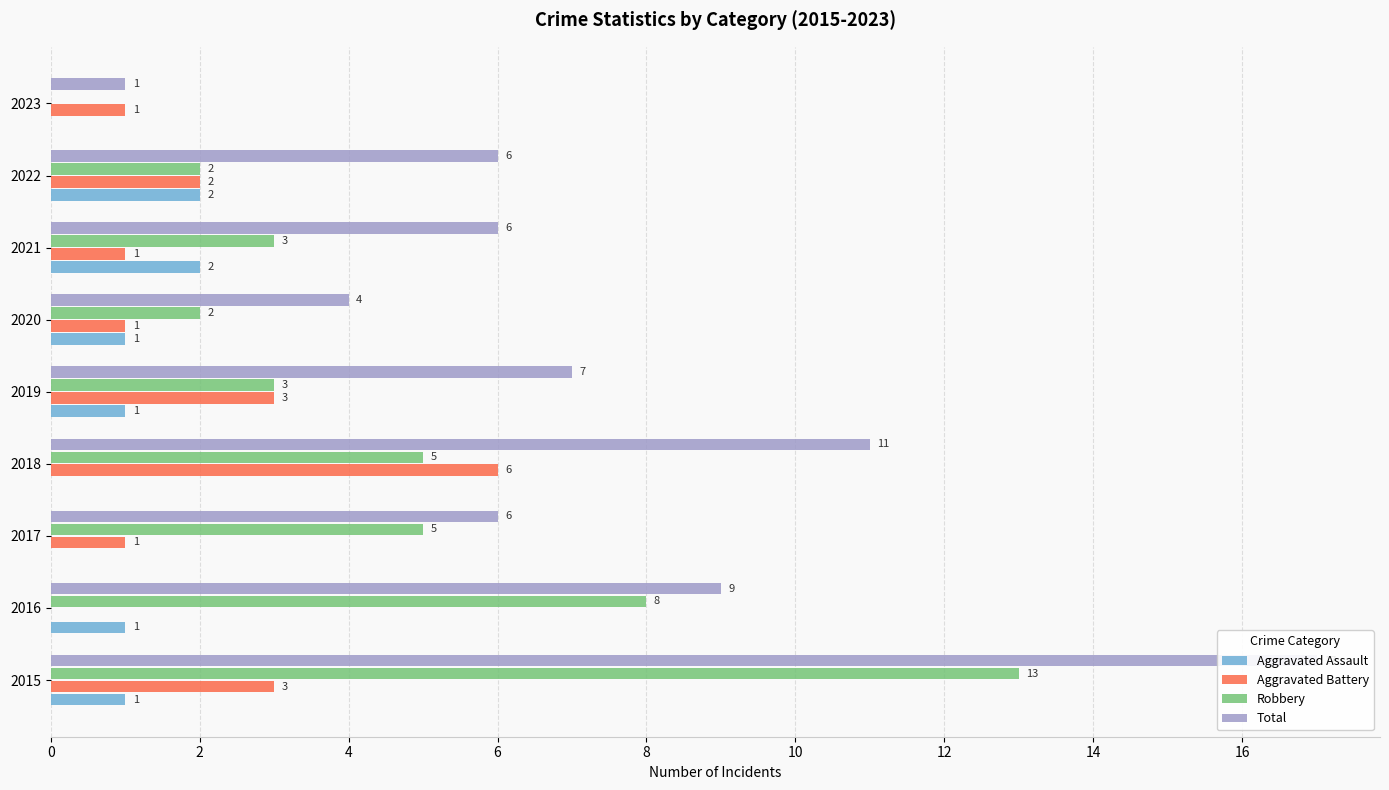

True or false: Aggravated Assault has a value of 1 at 2022.

False